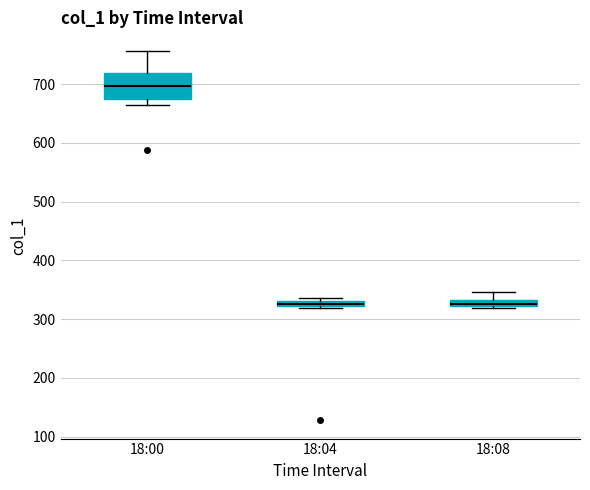

Which box is the tallest, from its lower edge to its upper edge?

18:00